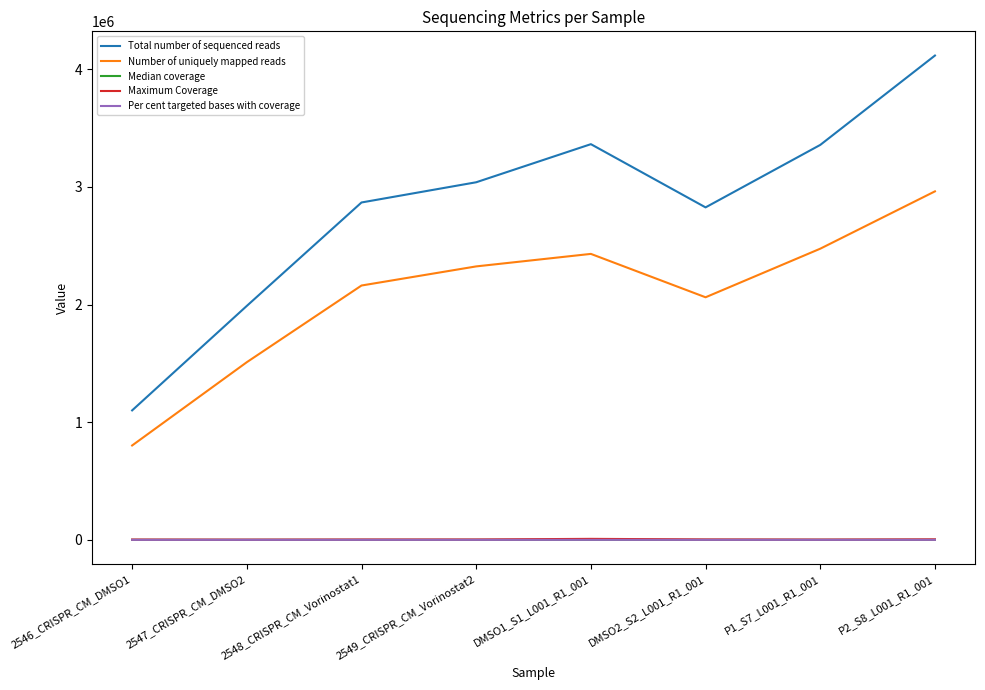

True or false: Per cent targeted bases with coverage and Number of uniquely mapped reads cross at least once.

False